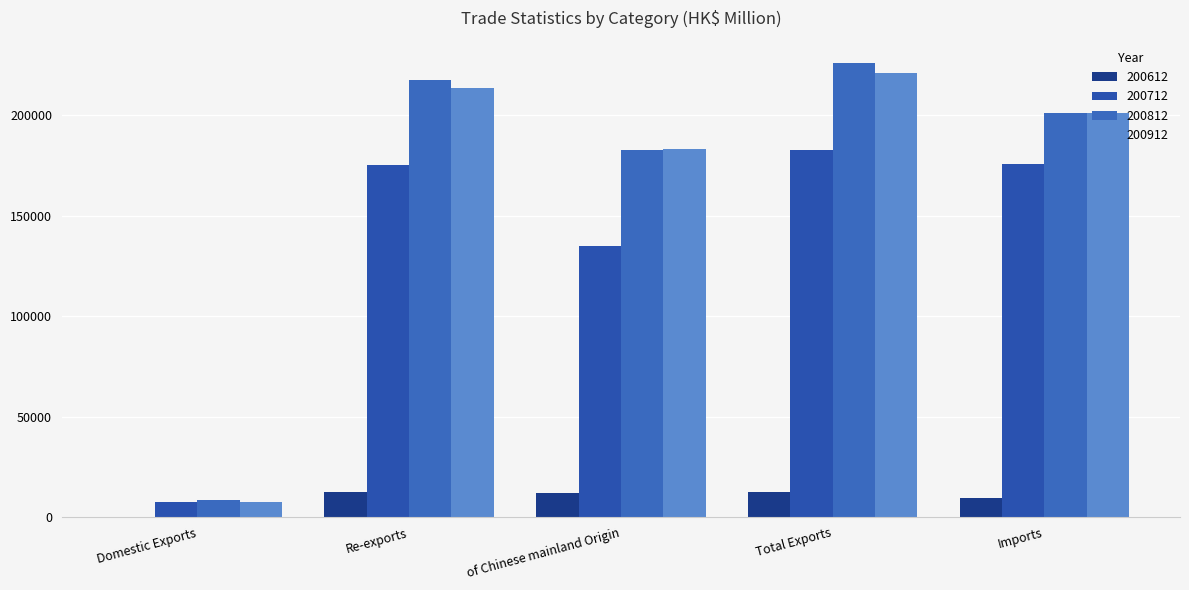

Are the bars horizontal?

No